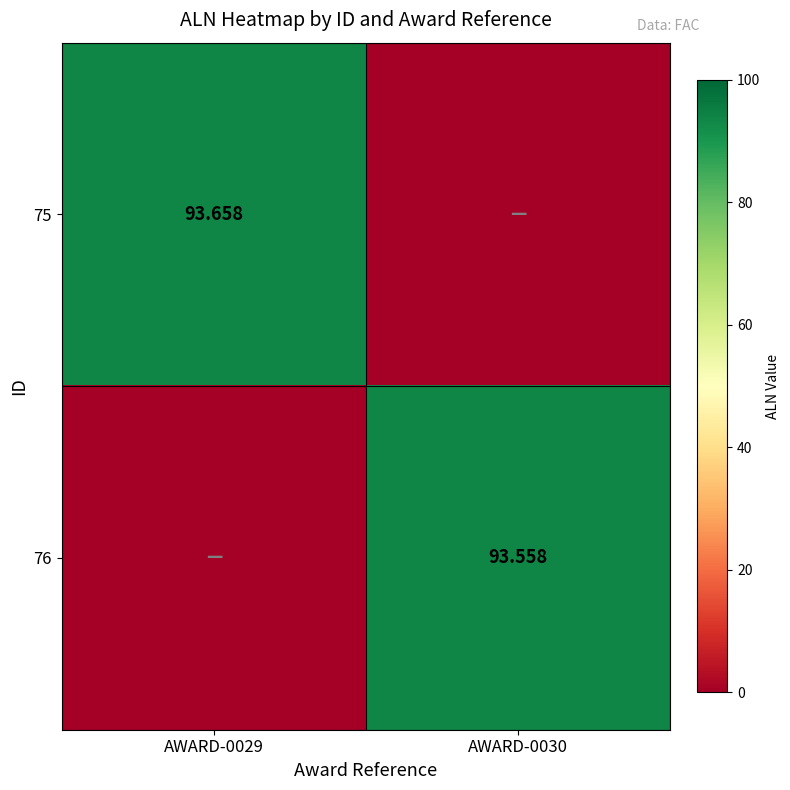

Which series changed the most between AWARD-0029 and AWARD-0030?

75